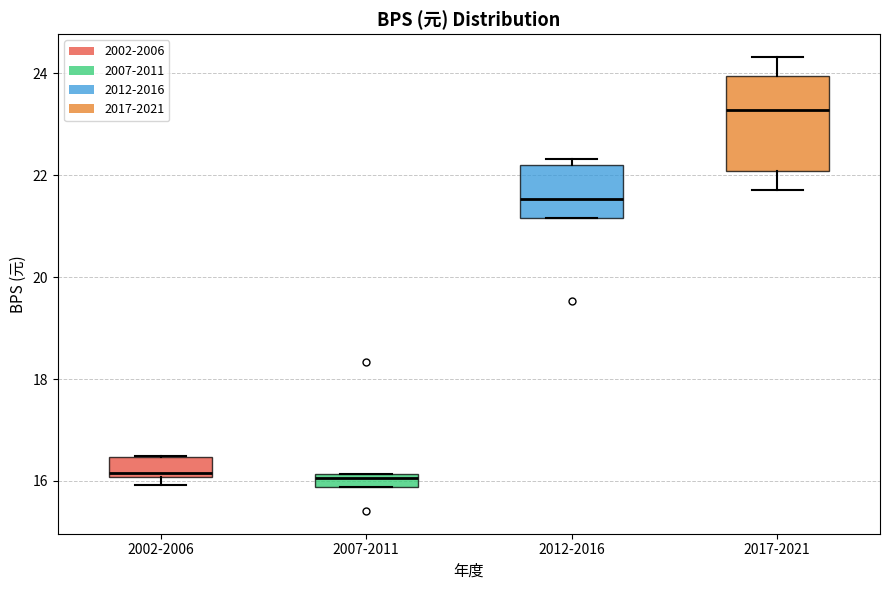

Where is the upper edge of the box for 2012-2016 on the y-axis? The values are not printed on the chart, so give them approximately, as read against the axis.

22.2